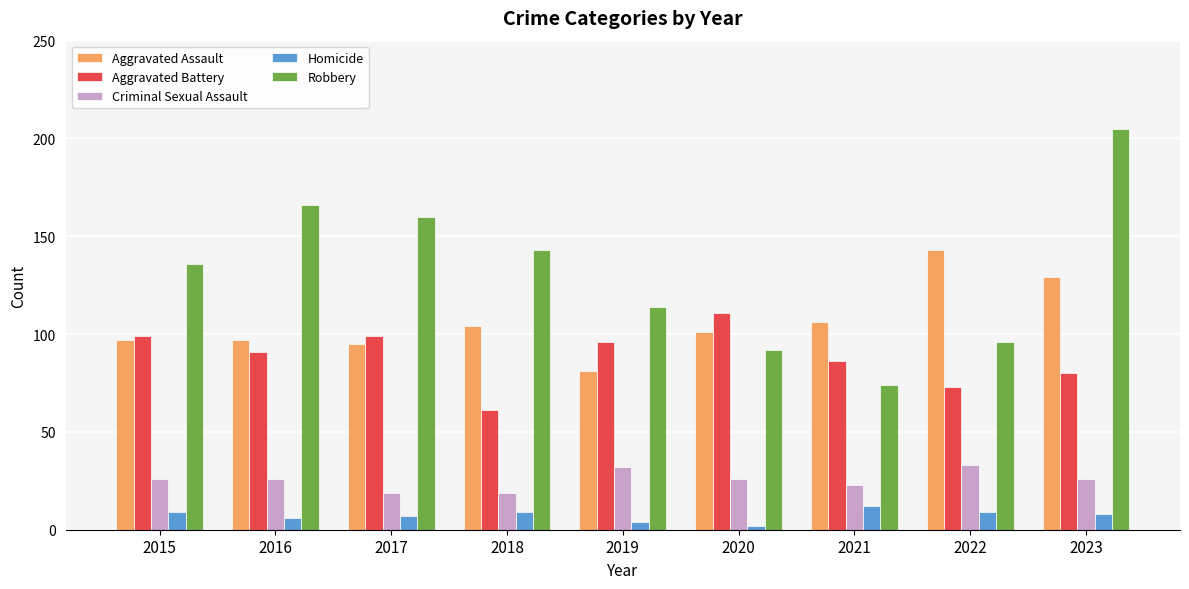

Is the value of Homicide at 2020 greater than the value of Aggravated Assault at 2019?

No